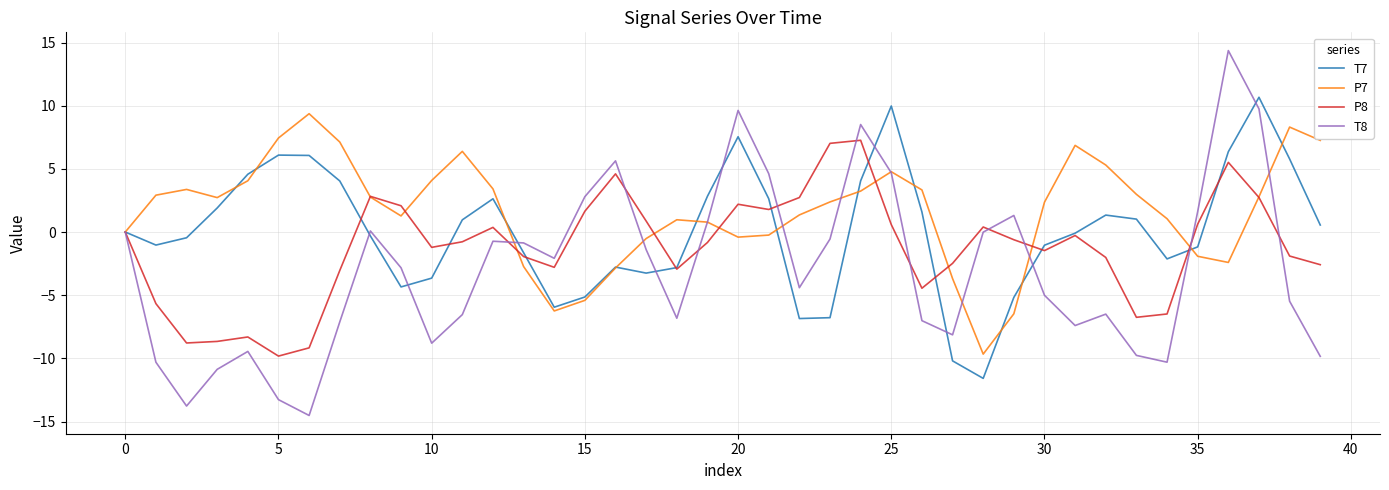

Which series has the largest total across all categories?

P7